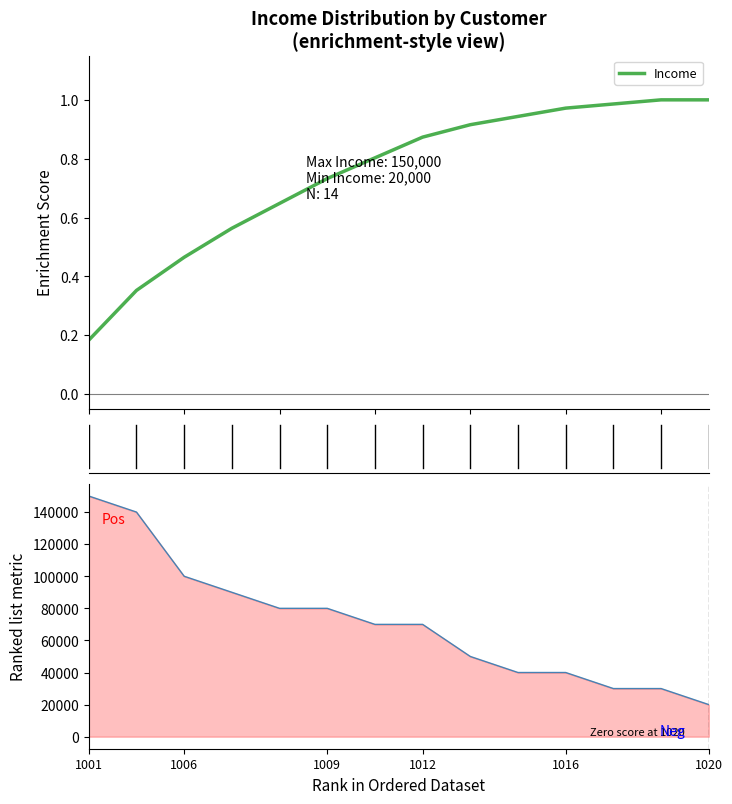

What is the sum of all Ranked Income values?

990000.0